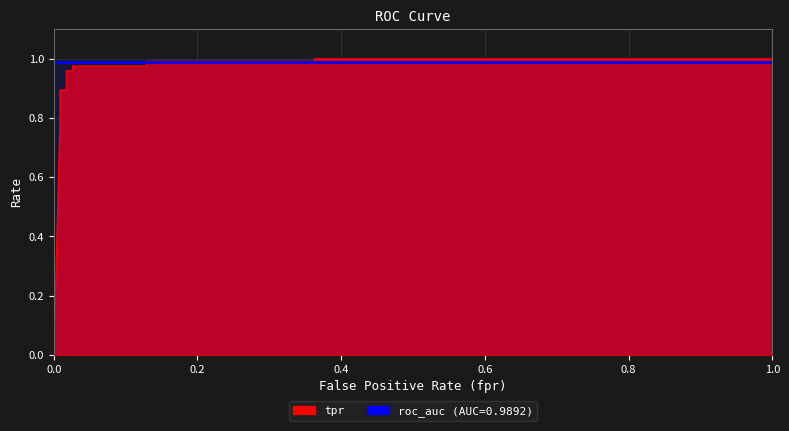

What is the change in value from 0.008620689655172414 to 0.3620689655172414?

+0.1